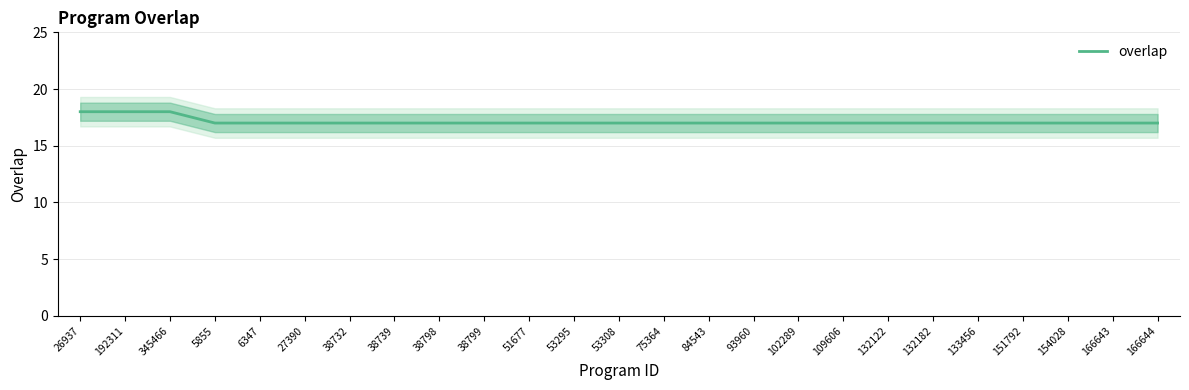

What is the difference between the maximum and minimum values?

1